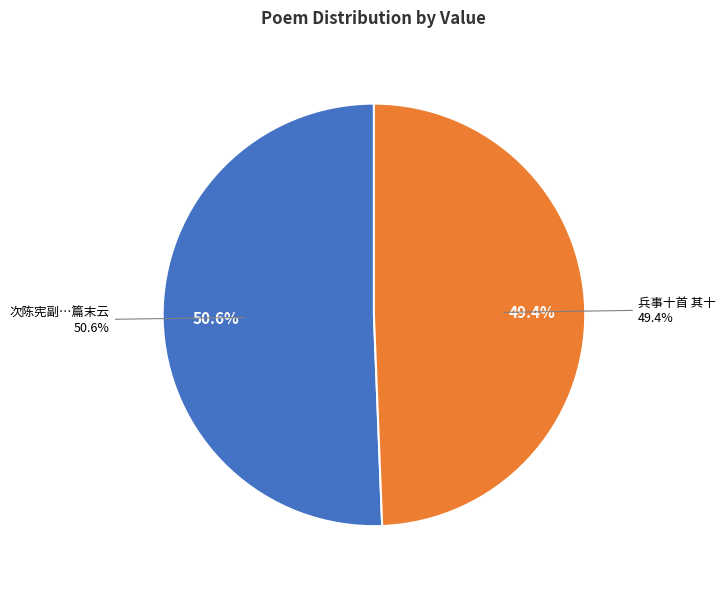

How many segments does this pie chart have?

2